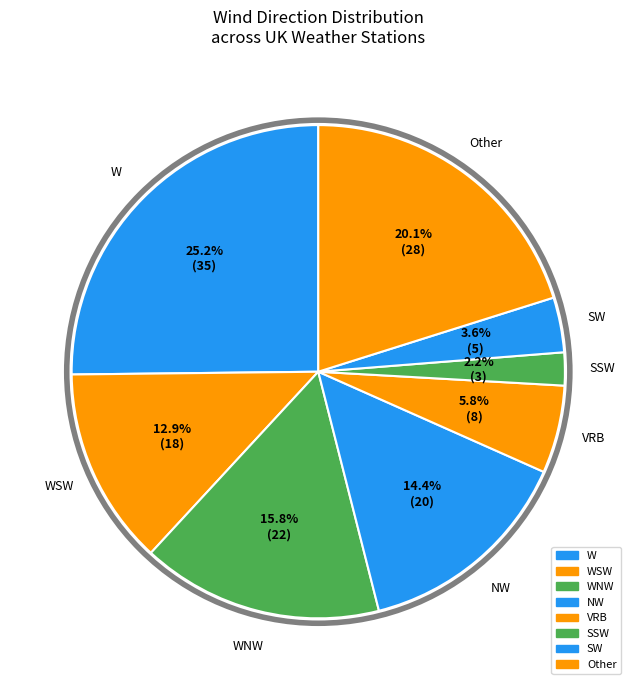

Which category has the biggest portion of the pie?

W